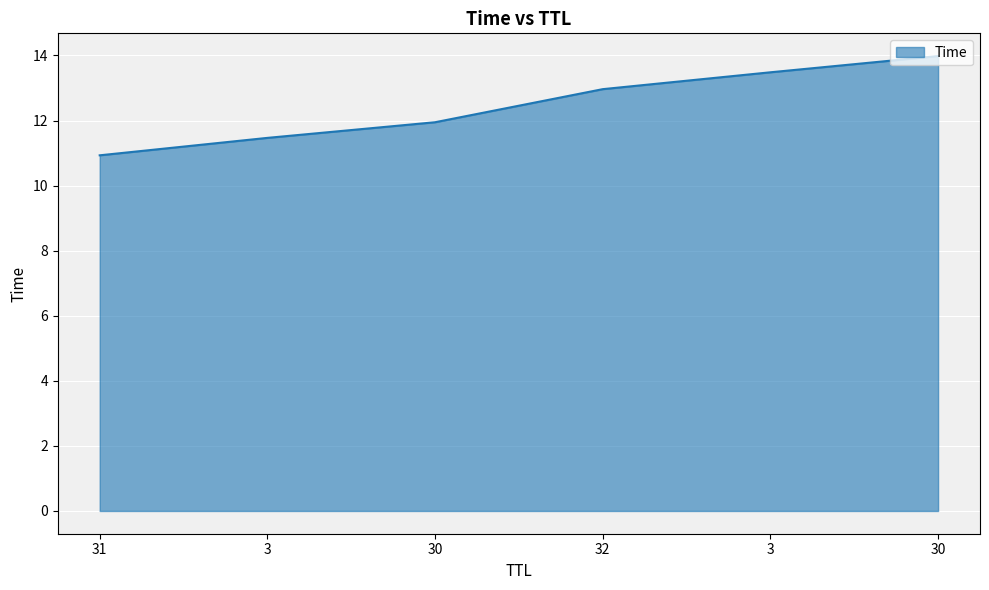

What is the difference between the second highest and second lowest values?

2.0